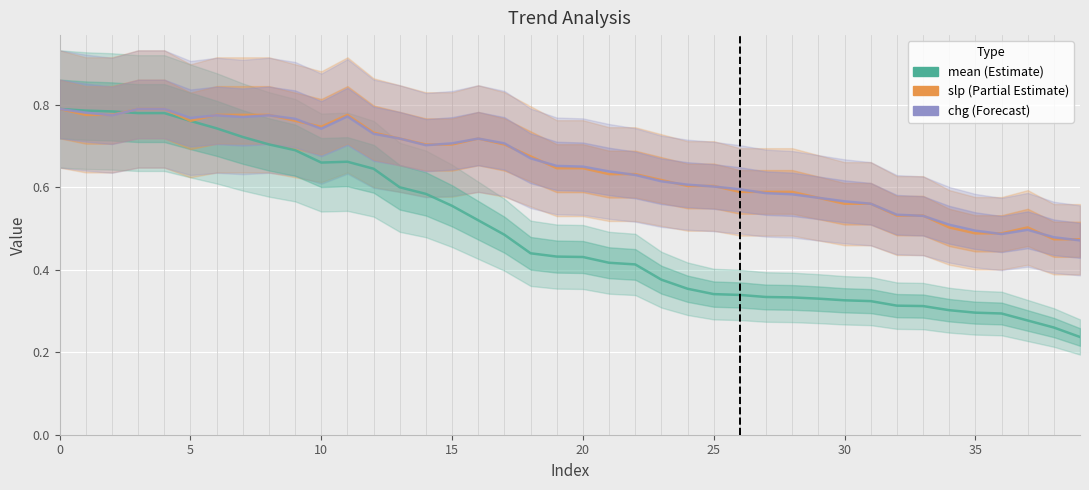

What is the value of the slp (Partial Estimate) point at the 30th from the left?

0.6